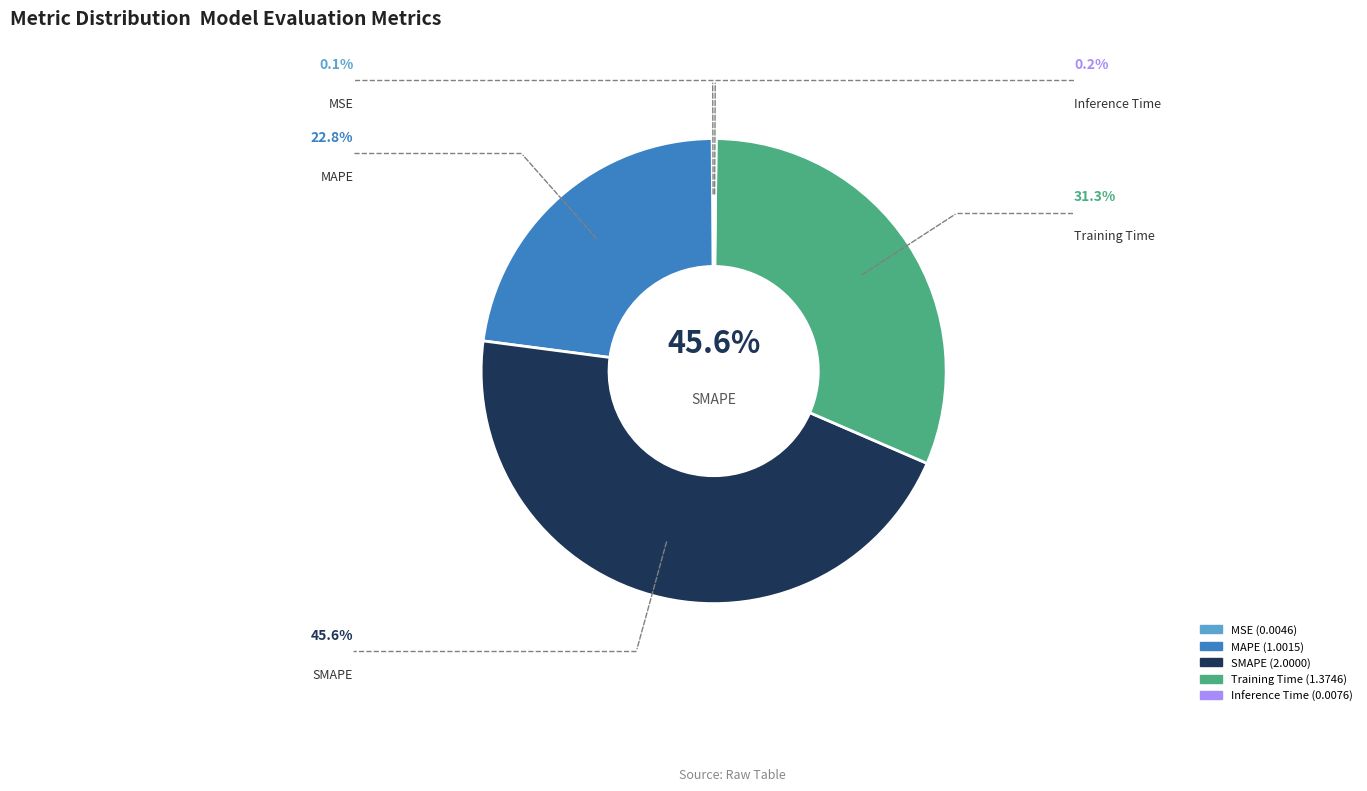

What is the largest slice in the pie chart?

SMAPE